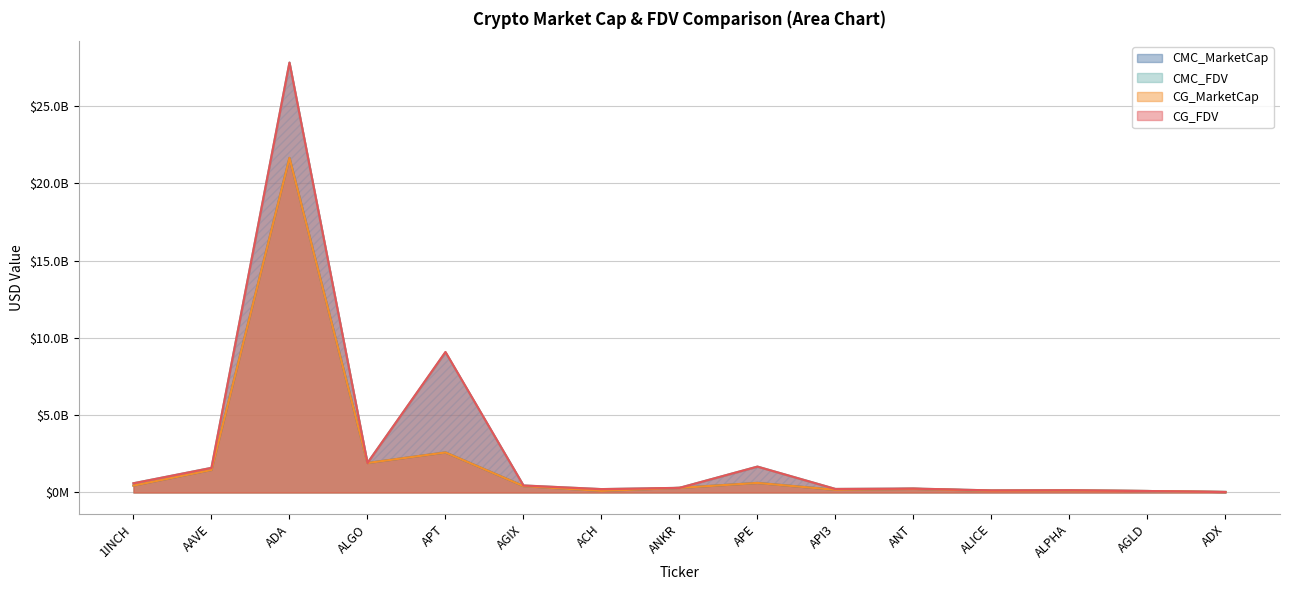

What position from the left is 1INCH?

1